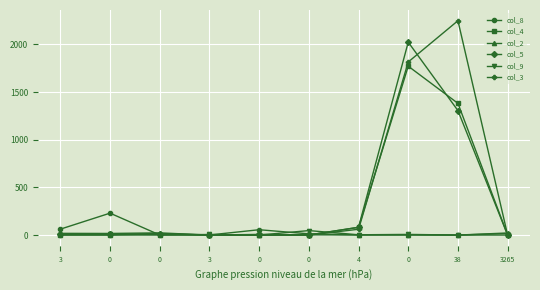

How many interior local peaks does the col_4 series have?

2